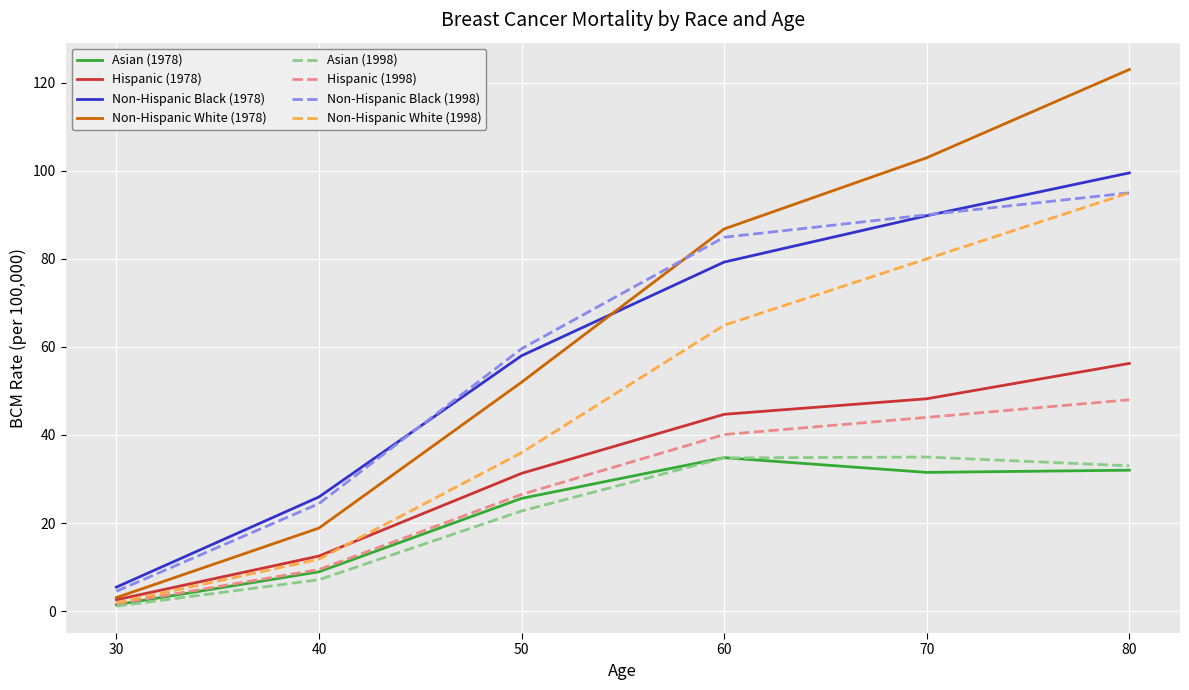

Does the chart display data point markers on the line(s)?

No